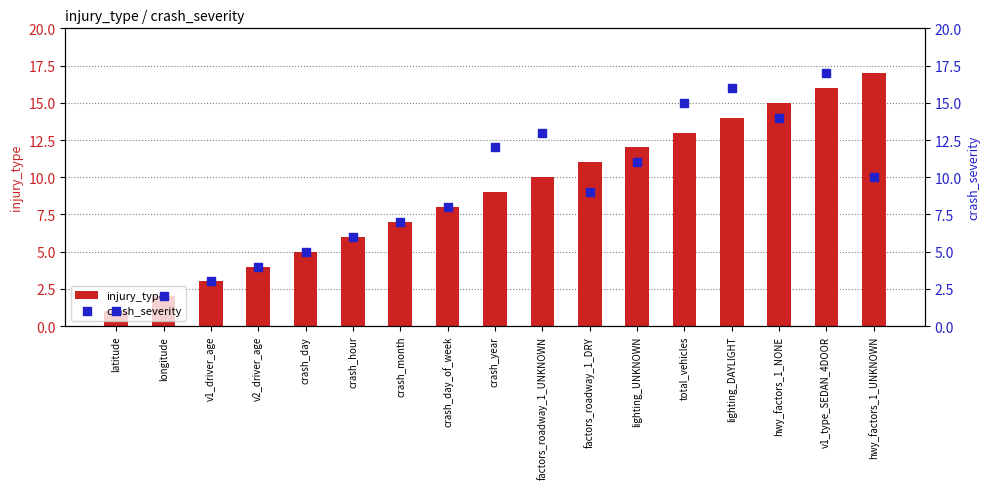

Which series contains the lowest Y value?

injury_type